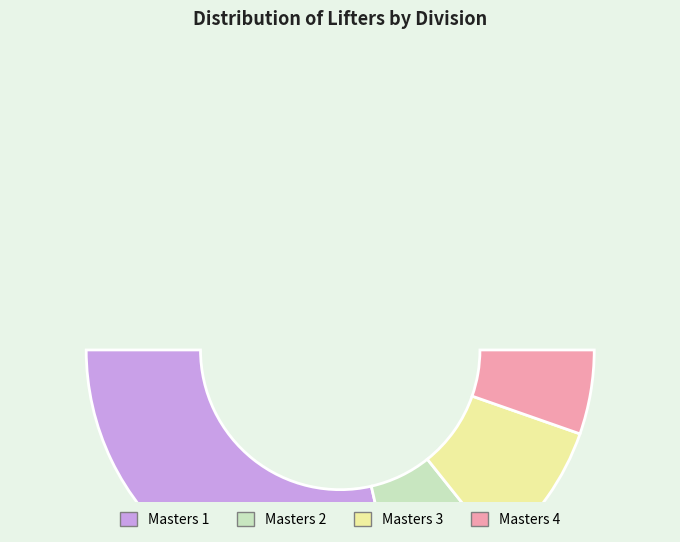

What portion of the pie excludes Masters 2?

85.7%